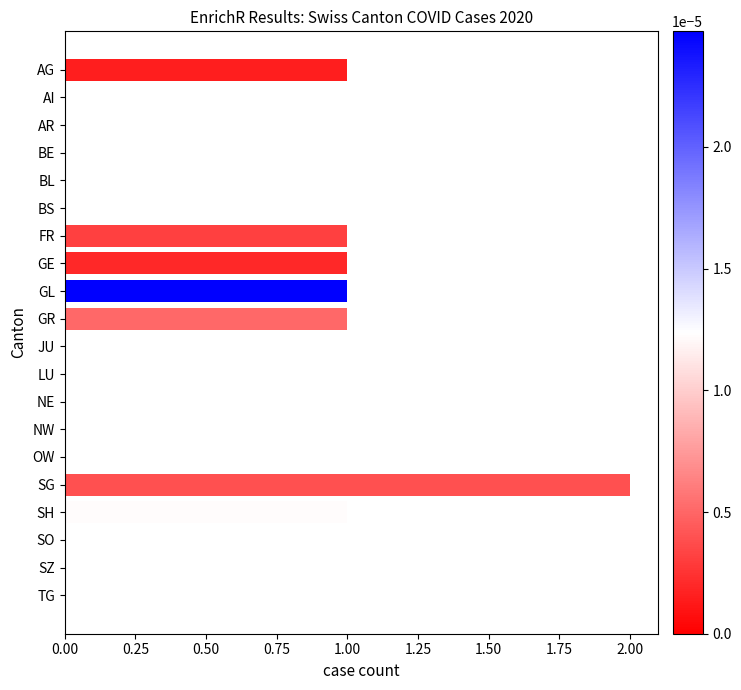

What is the maximum value shown in the chart?

2